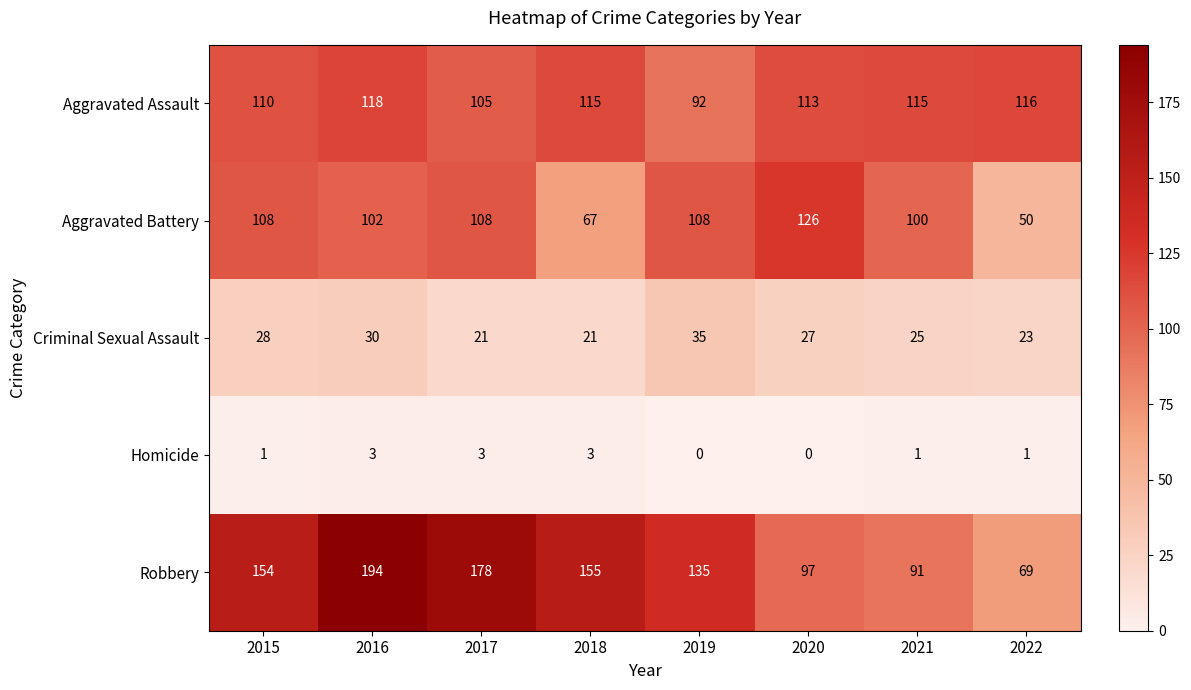

What is the sum of the Robbery values at 2020 and 2015?

251